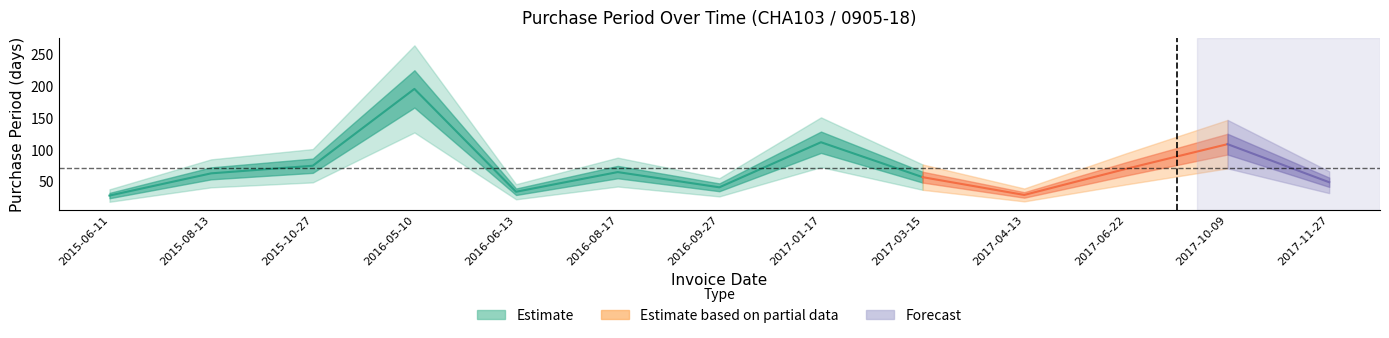

The chart shows a value of 29 at 2017-04-13. True or false?

True